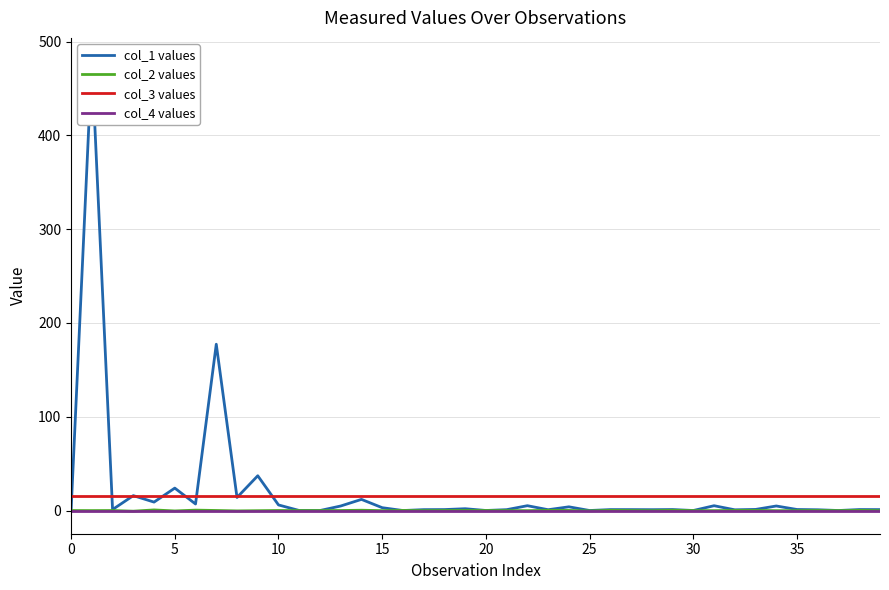

What is the minimum value for col_3 values?

16.0